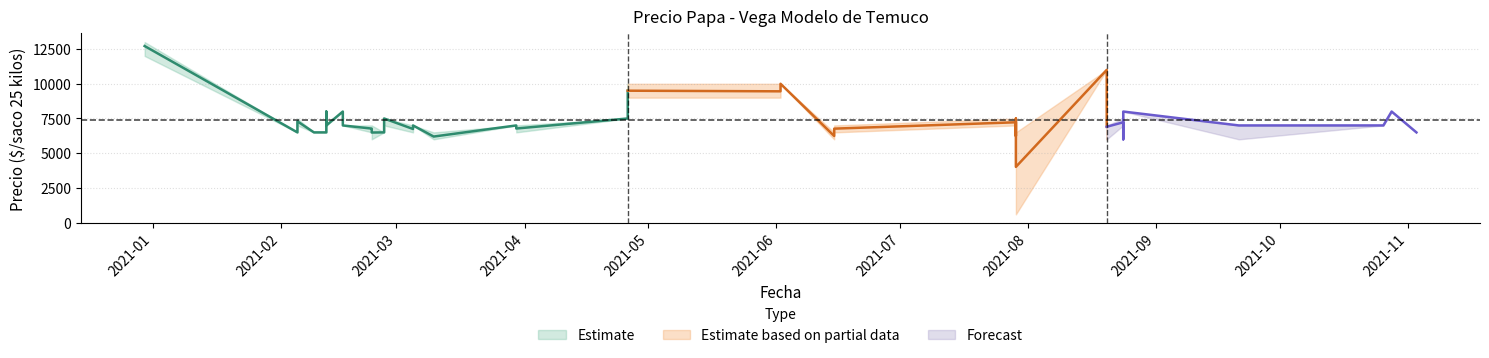

Where is the first local minimum for Precio mínimo?

2021-02-23